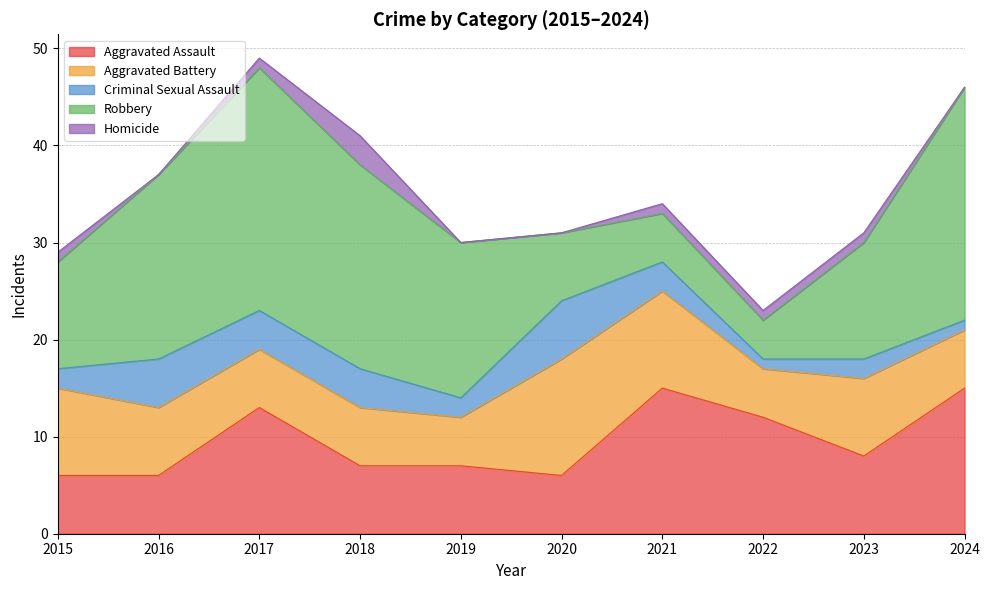

What is the difference between the maximum and minimum values in the Aggravated Assault series?

9